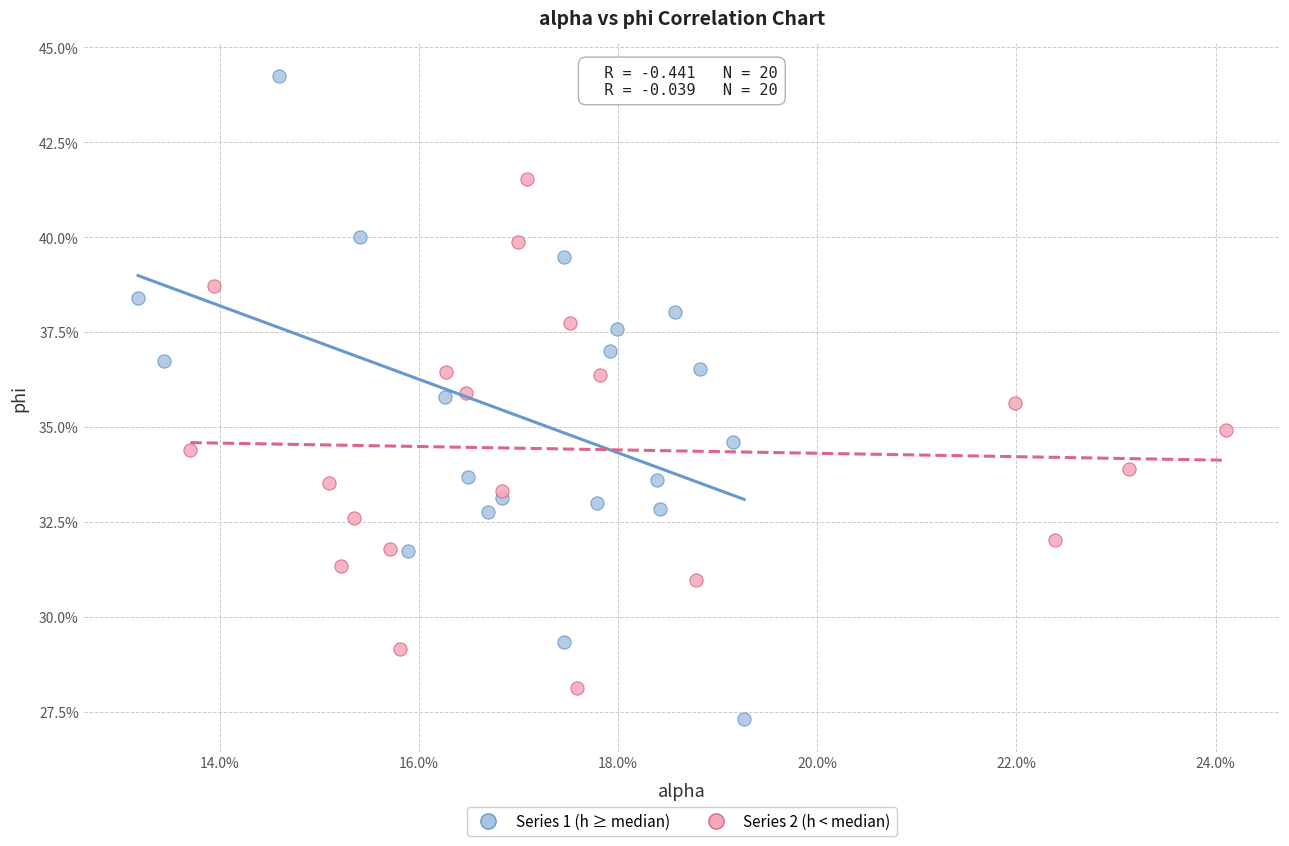

What are all the series names shown in the legend?

Series 1 (h ≥ median), Series 2 (h < median)